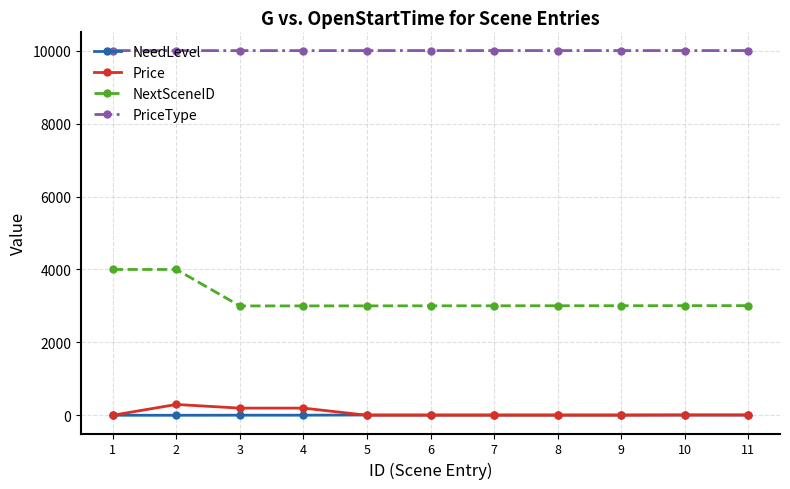

At which category does Price reach its first local peak?

2